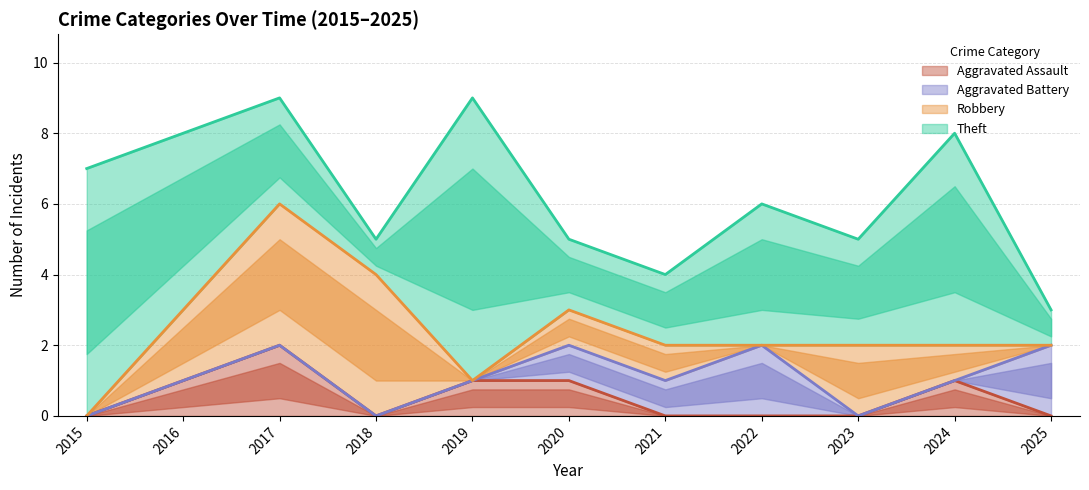

What is the sum of all Robbery values?

15